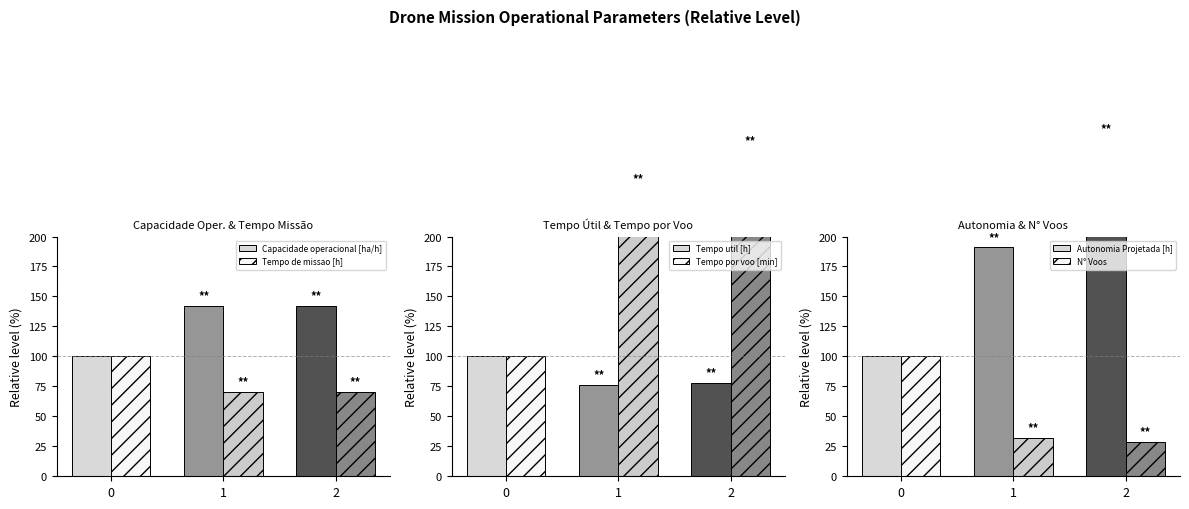

What are all the series names shown in the legend?

Capacidade operacional [ha/h], Tempo de missao [h], Tempo util [h], Tempo por voo [min], Autonomia Projetada [h], N° Voos